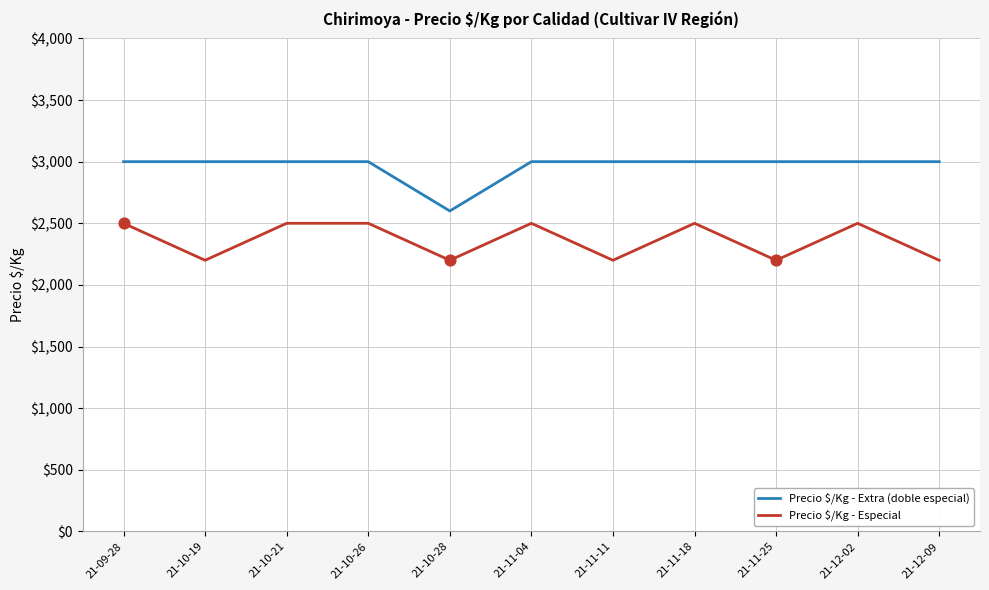

What are all the series names shown in the legend?

Precio $/Kg - Extra (doble especial), Precio $/Kg - Especial